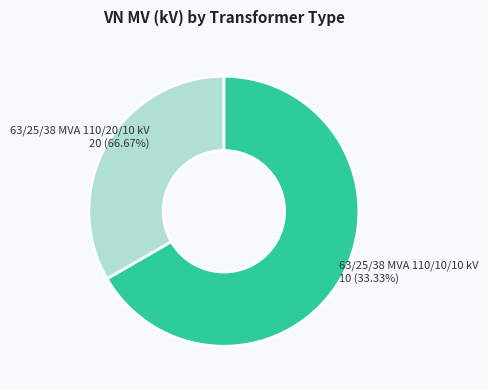

What is the largest slice in the pie chart?

63/25/38 MVA 110/20/10 kV